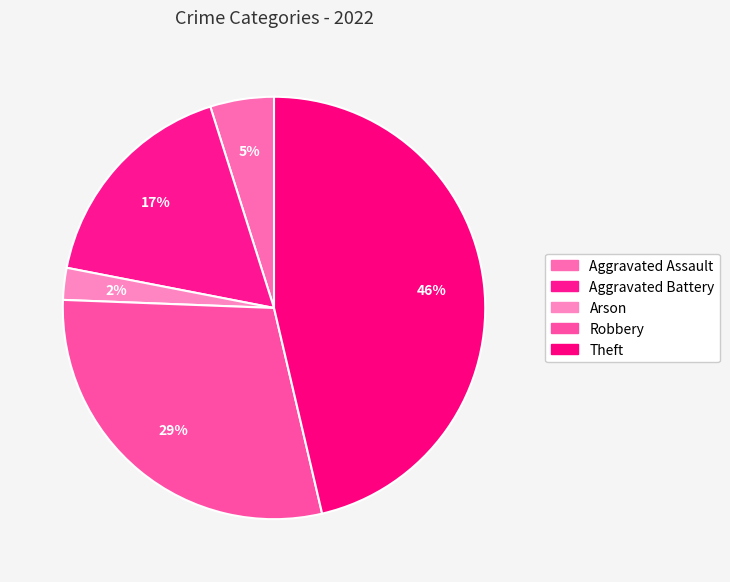

What percentage is the Aggravated Battery slice, to the nearest percent?

17%